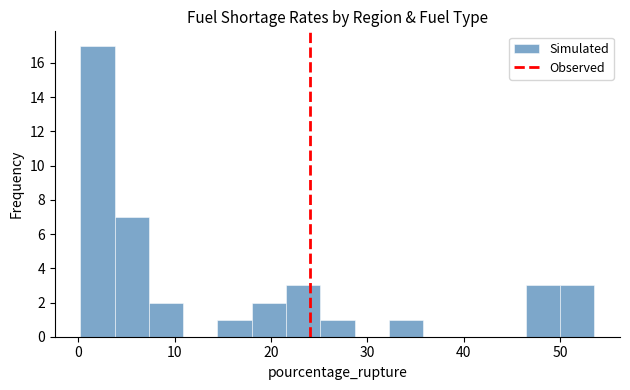

Around what value on the x-axis is the tallest bar? Give the approximate position of its centre, as read against the axis.

2